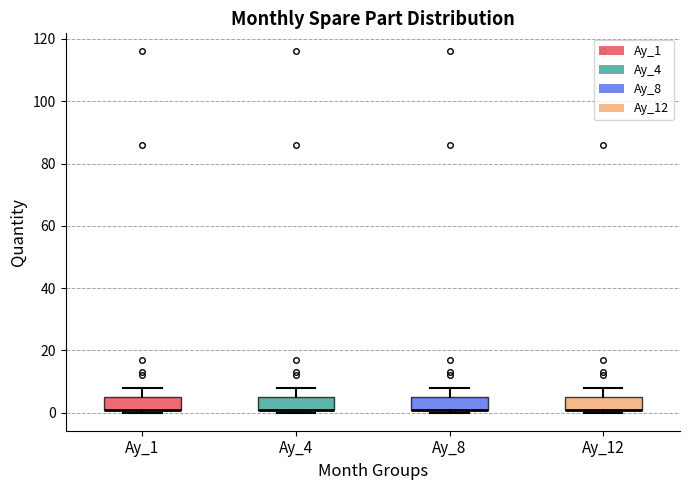

Reading left to right, read every box against the y-axis: the position of its median line, the range the box covers, and the ends of its whiskers. The values are not printed on the chart, so give them approximately, as read against the axis.

Ay_1: median 2 (drawn on the box's lower edge), box 0 to 6, whiskers 0 (just below the box's lower edge) to 8
Ay_4: median 2 (drawn on the box's lower edge), box 0 to 6, whiskers 0 (just below the box's lower edge) to 8
Ay_8: median 2 (drawn on the box's lower edge), box 0 to 6, whiskers 0 (just below the box's lower edge) to 8
Ay_12: median 2 (drawn on the box's lower edge), box 0 to 6, whiskers 0 (just below the box's lower edge) to 8